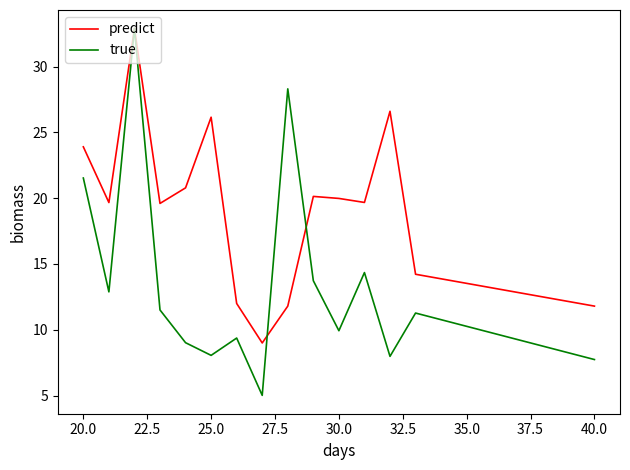

Which series has the widest spread of values?

true